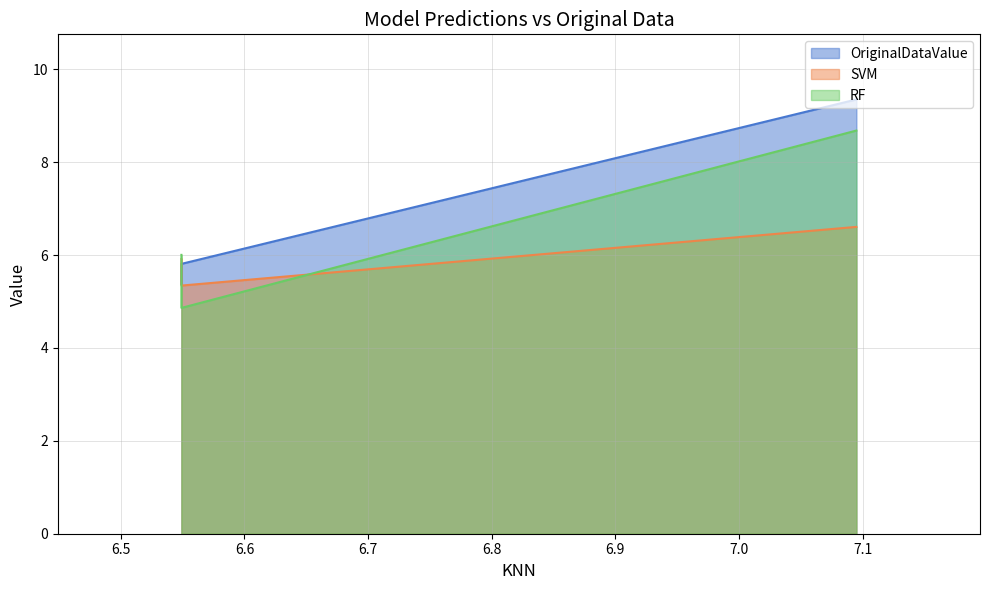

Reading left to right, extract all data points from this chart.

OriginalDataValue: 7.095000000000001=9.3	6.548999999999999=5.4	6.548999999999999=5.8
SVM: 7.095000000000001=6.6	6.548999999999999=5.9	6.548999999999999=5.3
RF: 7.095000000000001=8.7	6.548999999999999=6.0	6.548999999999999=4.9